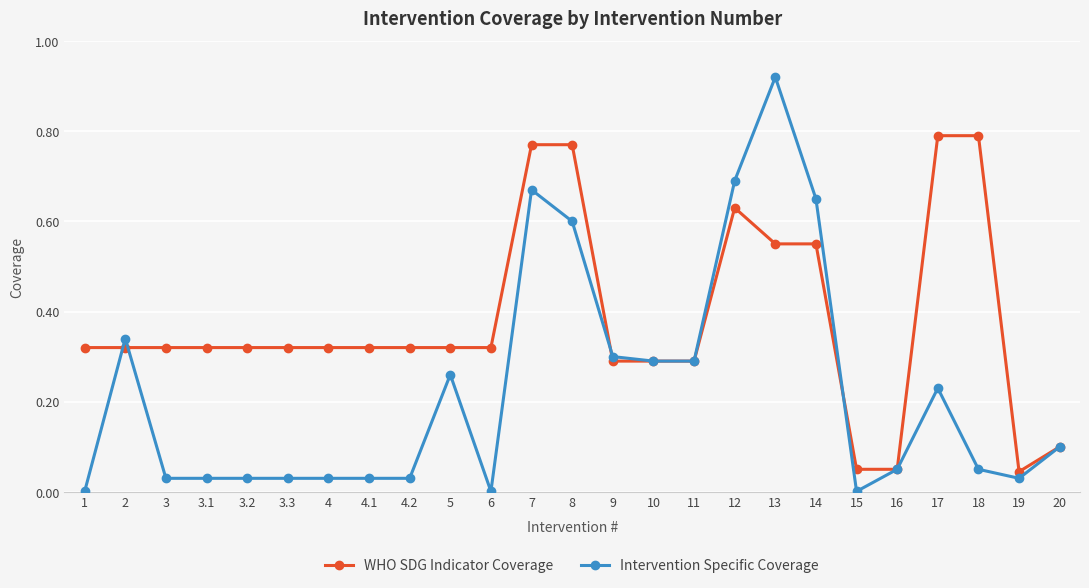

At how many categories does at least one series exceed 0?

25